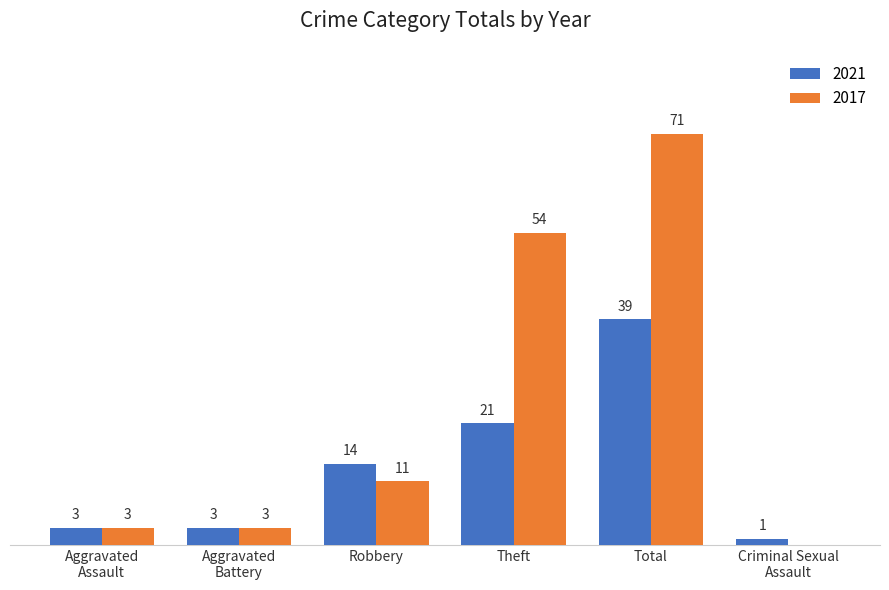

Does the chart contain stacked bars?

No